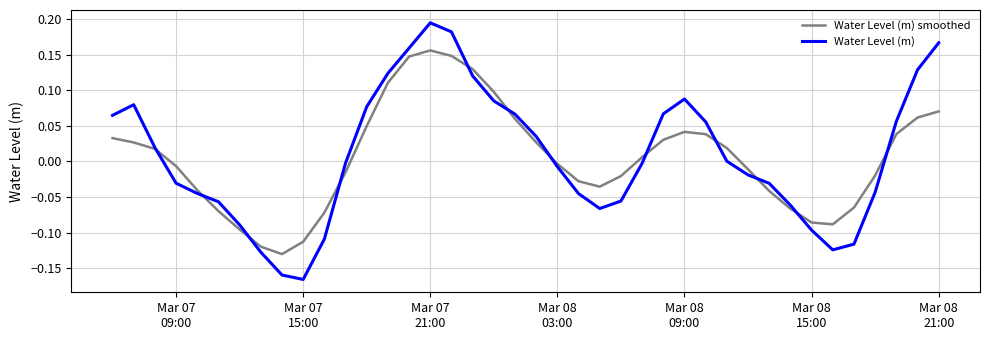

How many lines are shown in the chart?

2